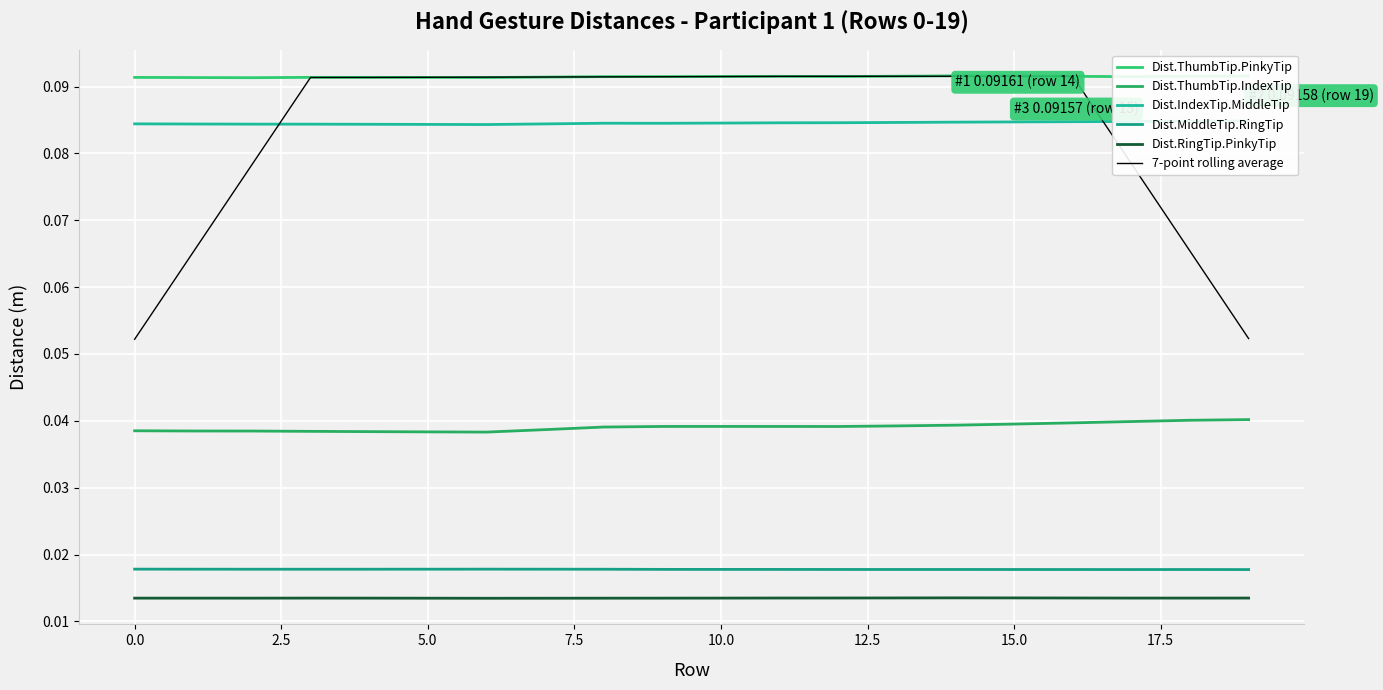

At how many categories does at least one series exceed 0?

20